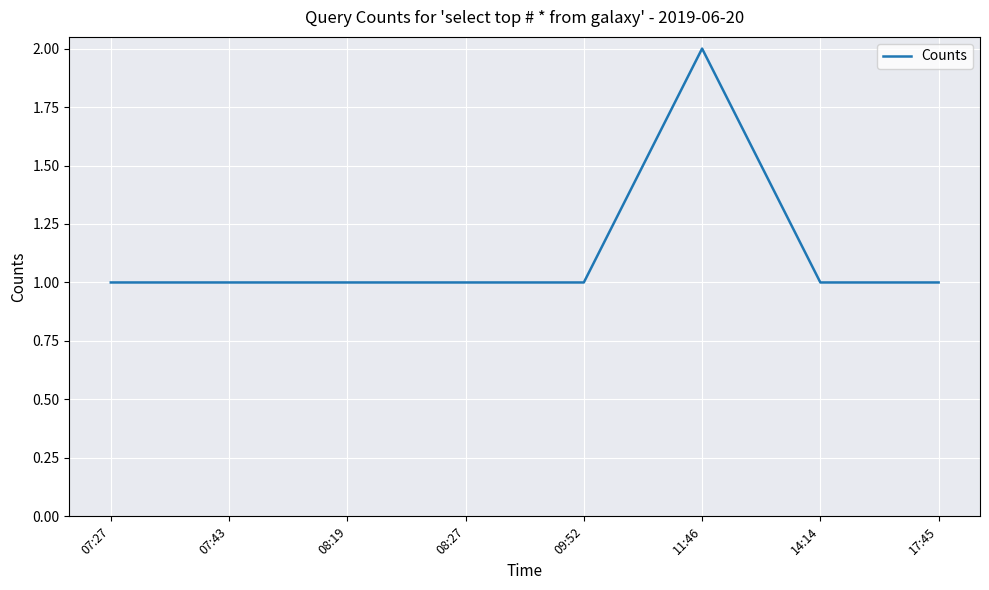

What position from the left is 07:43?

2